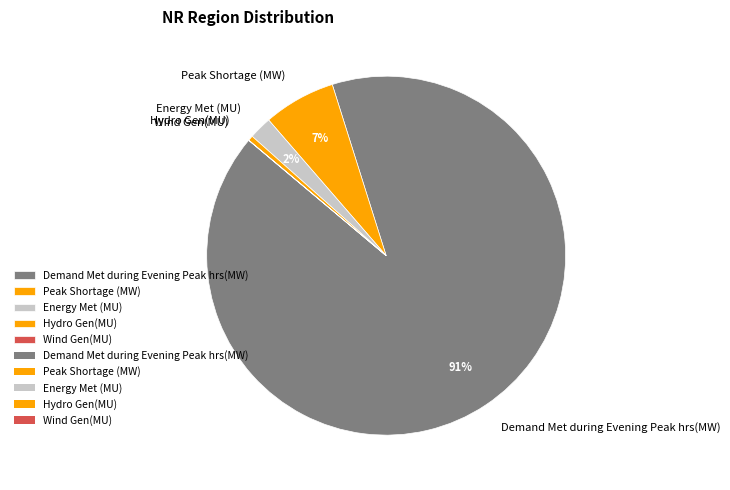

Do Demand Met during Evening Peak hrs(MW) and Peak Shortage (MW) together represent more than half of the pie?

Yes